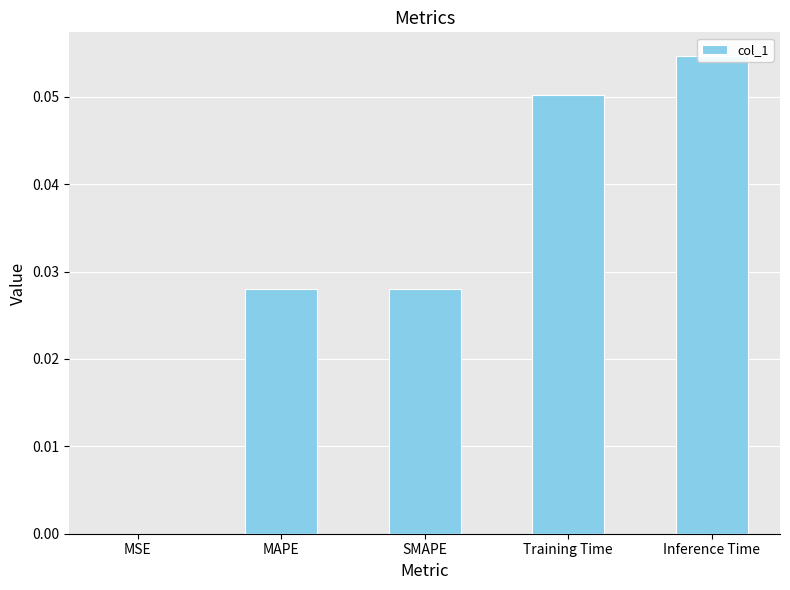

What is the maximum value shown in the chart?

0.1